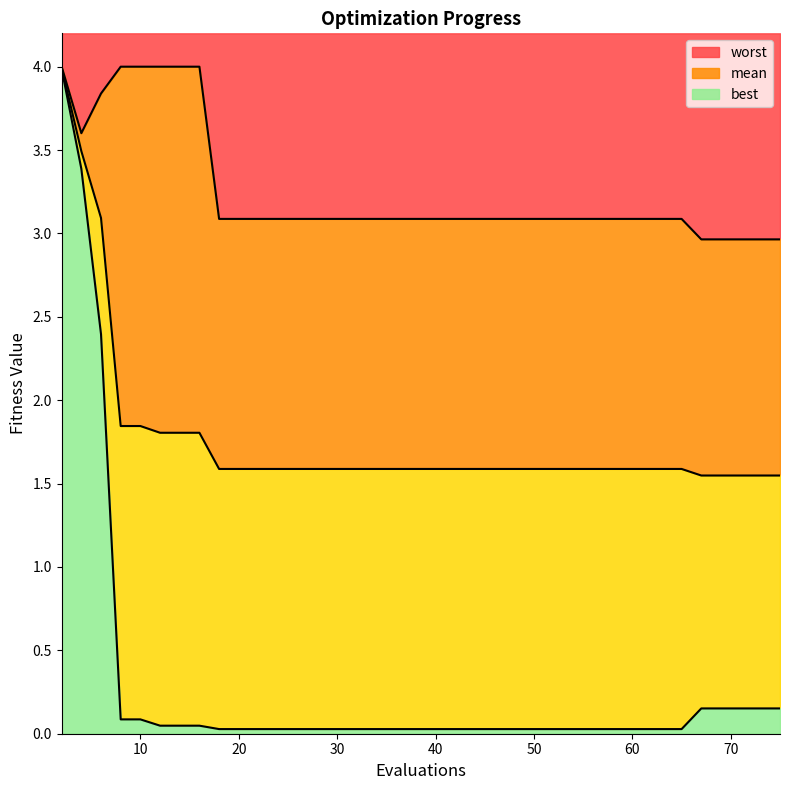

Is it true that worst equals 3.1 at 40?

True